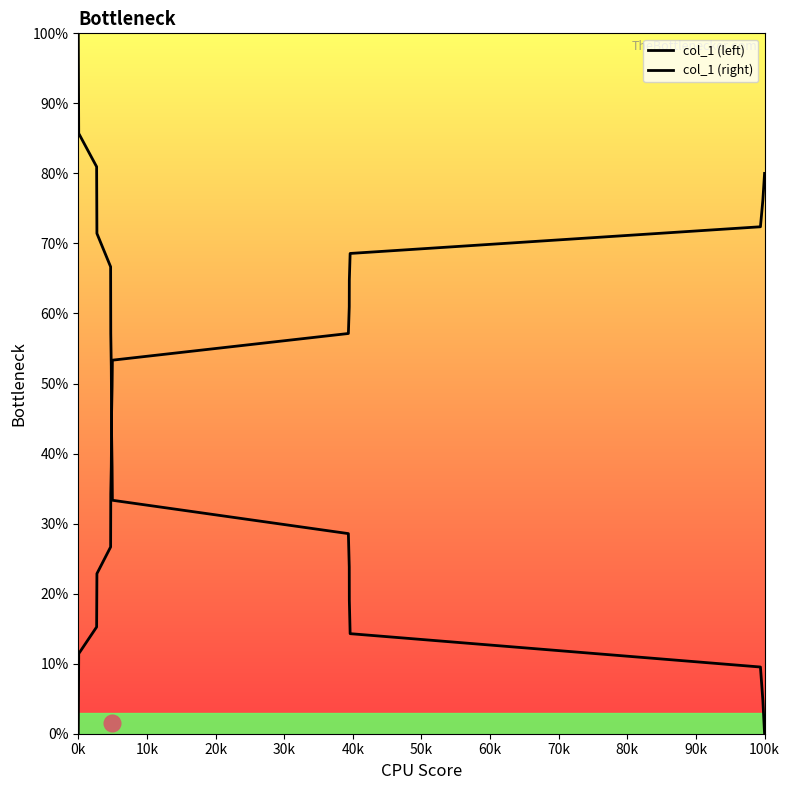

What is the sum of the col_1 (left) values at 20k and 10k?

185.7